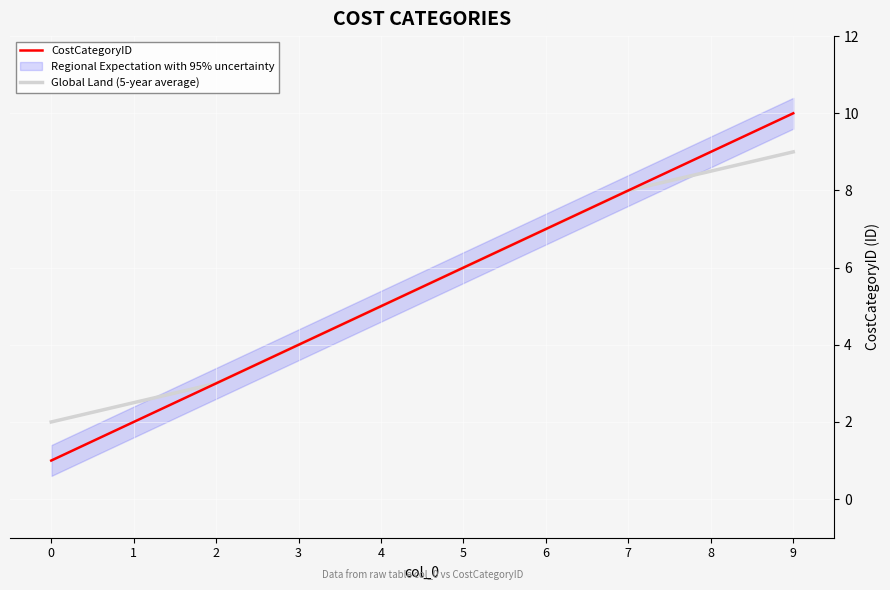

Where does the Global Land (5-year average) series first go above 6?

6